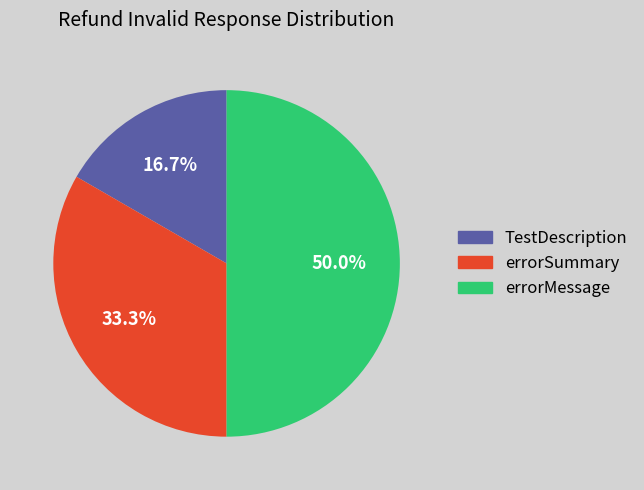

Does errorSummary account for over 50% of the chart?

No